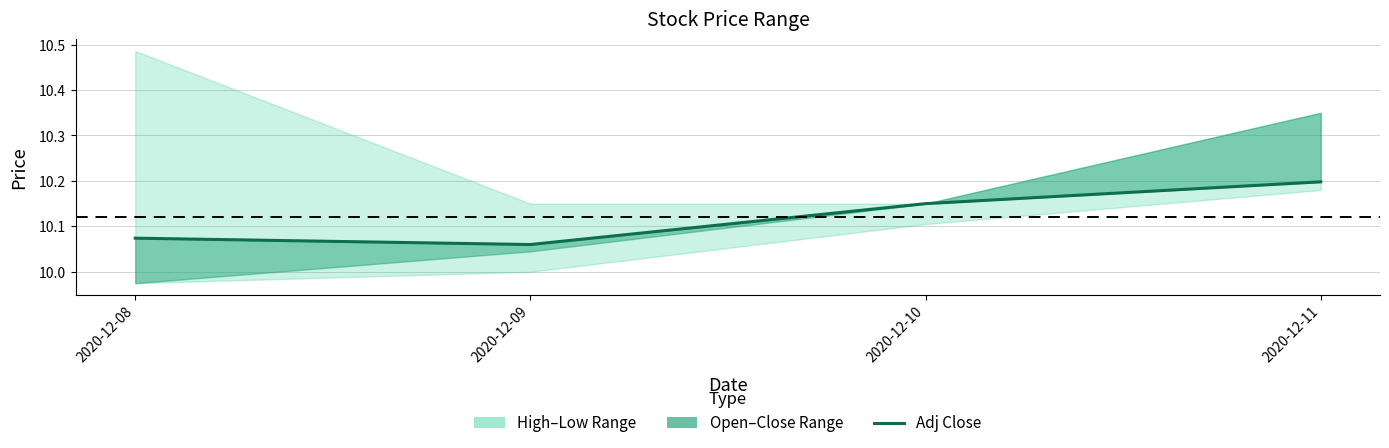

What is the value of the 4th point from the left?

10.2